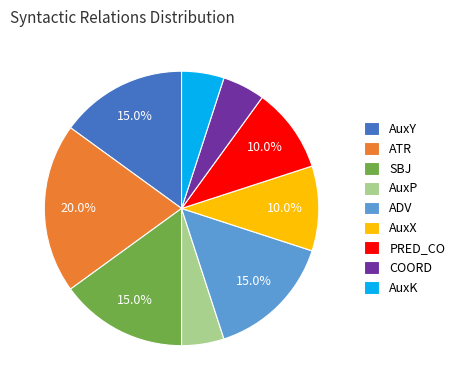

To the nearest percent, what is the difference between the largest and smallest slice percentages?

15%